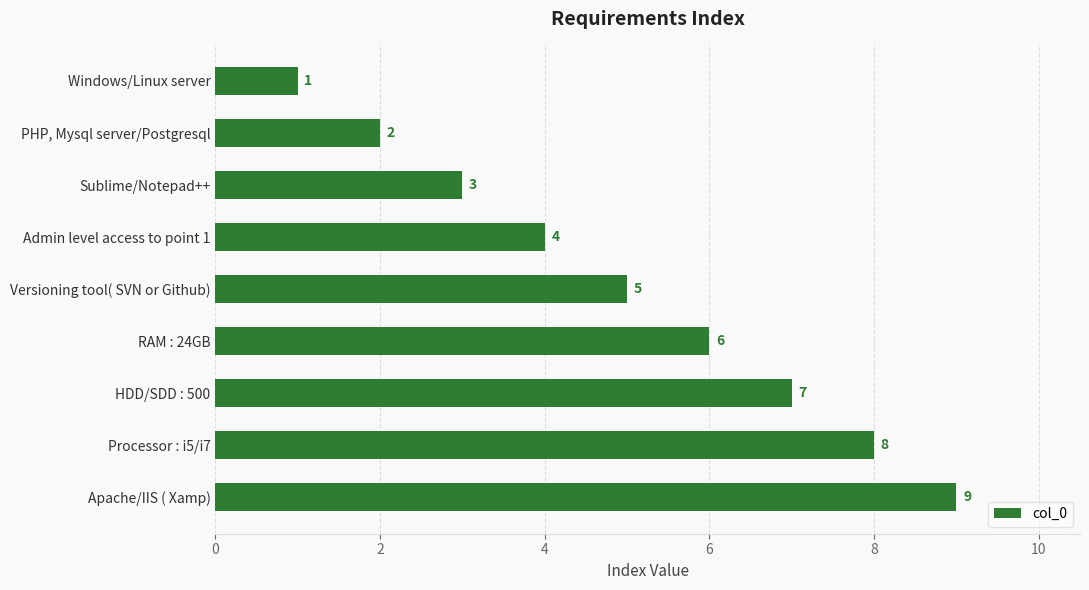

The chart shows a value of 6 at Apache/IIS ( Xamp). True or false?

False